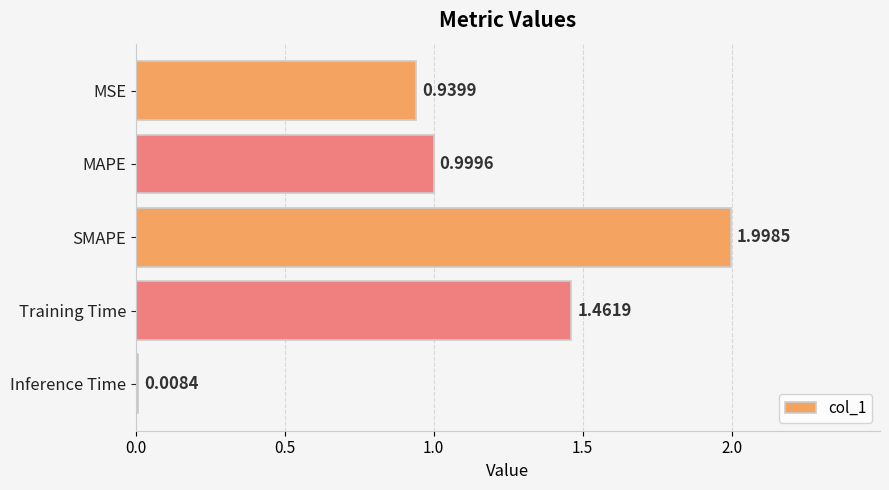

Does the chart contain any negative values?

No